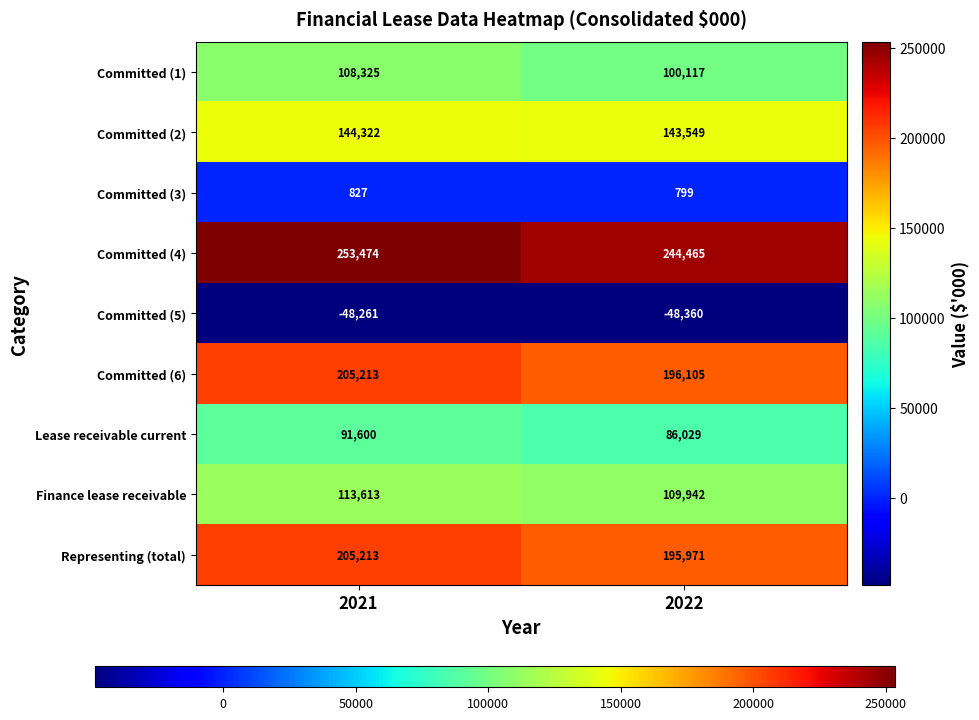

What is the approximate value of Committed (2) at 2021?

144322